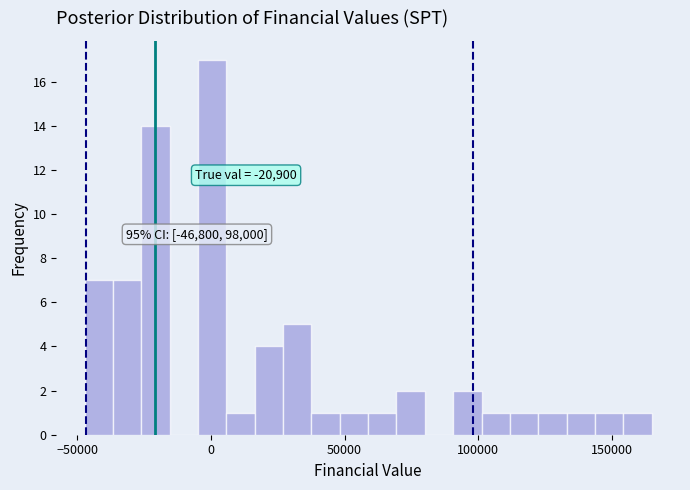

Read against the x-axis, roughly where is the centre of the tallest bar?

0